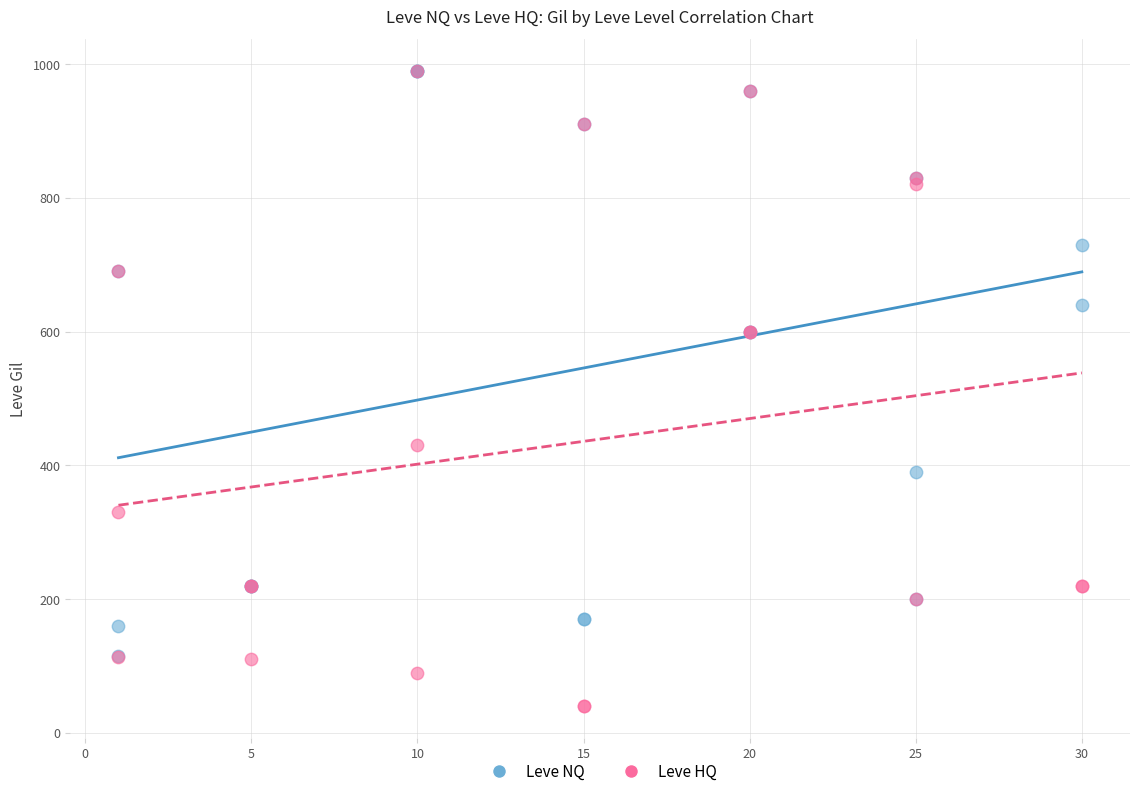

What are all the series names shown in the legend?

Leve NQ, Leve HQ